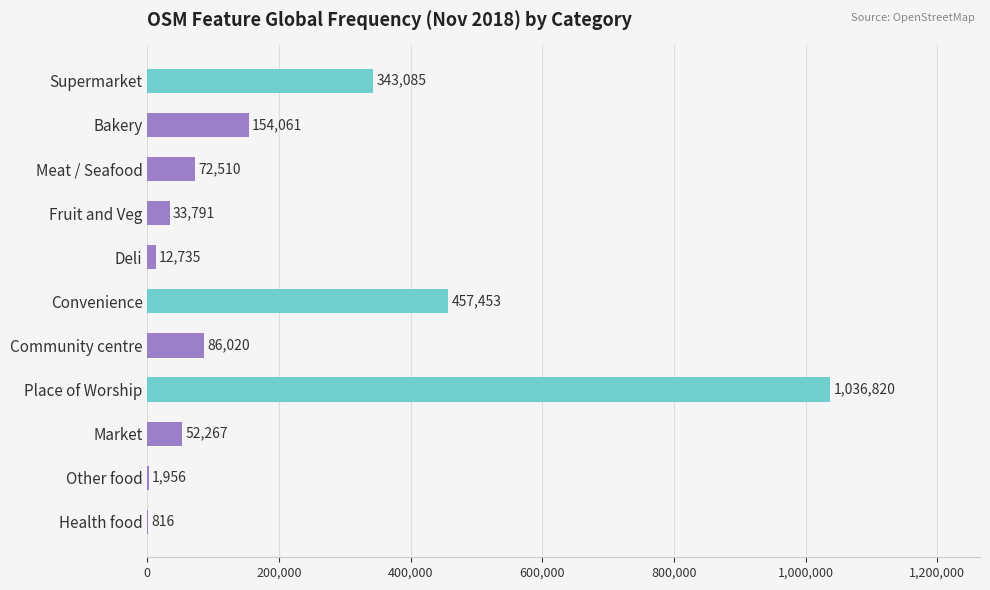

What is the greatest value displayed?

1036820